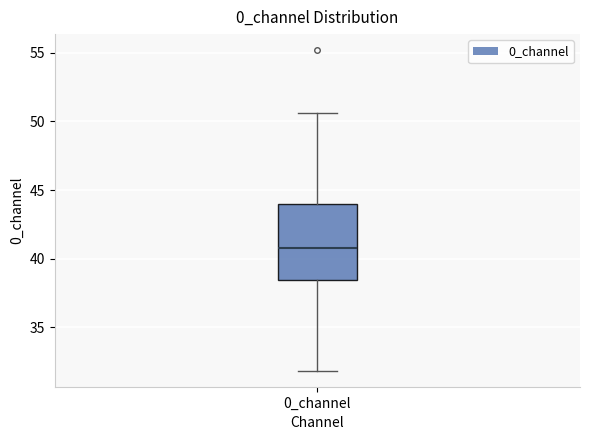

Where is the upper edge of the box for 0_channel on the y-axis? The values are not printed on the chart, so give them approximately, as read against the axis.

44.0